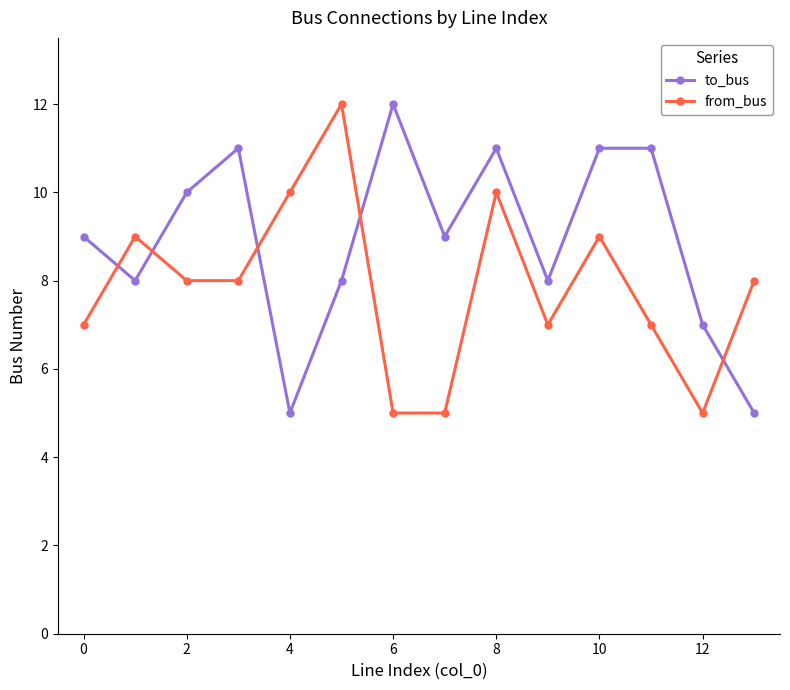

True or false: to_bus and from_bus intersect in this chart.

True